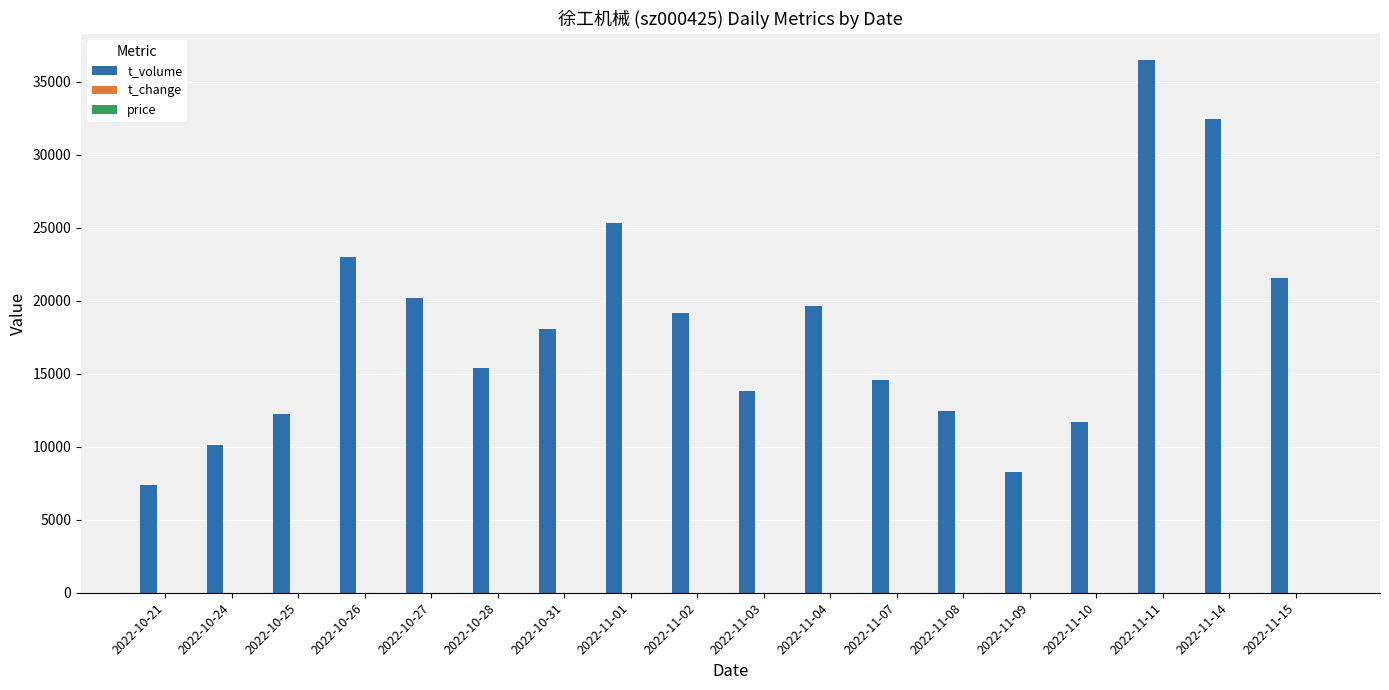

What is the total value across all series at 2022-10-26?

23033.7